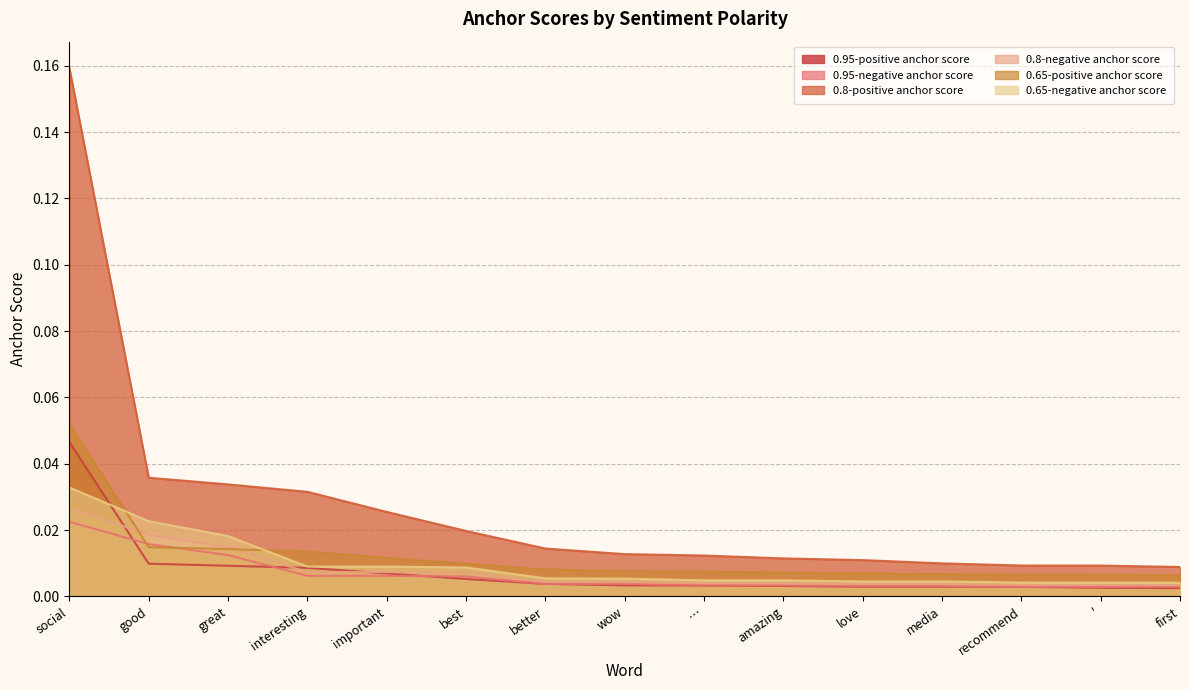

What is the label of the 11th point from the left?

love